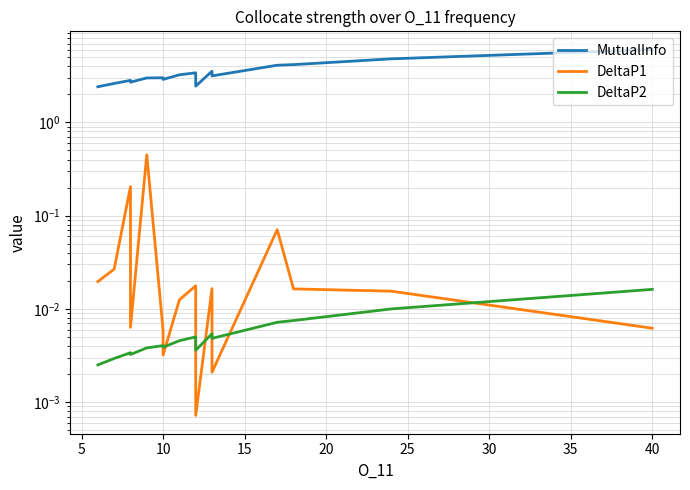

At how many categories does at least one series exceed 5?

1